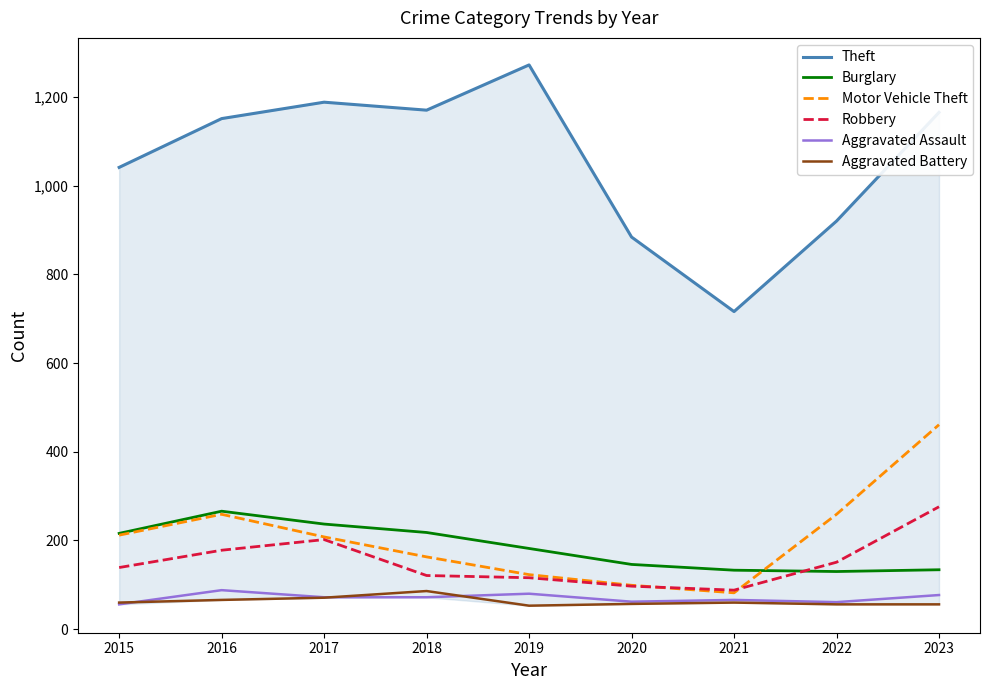

What is the smallest value displayed?

53